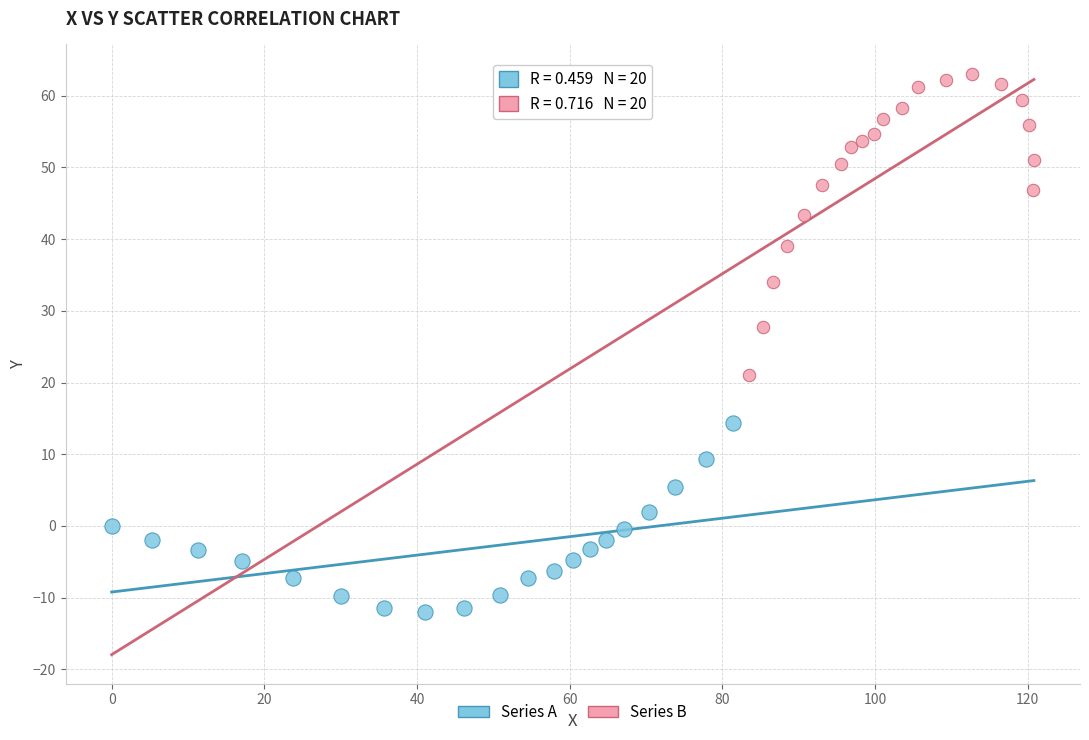

Which series contains the lowest Y value?

Series A